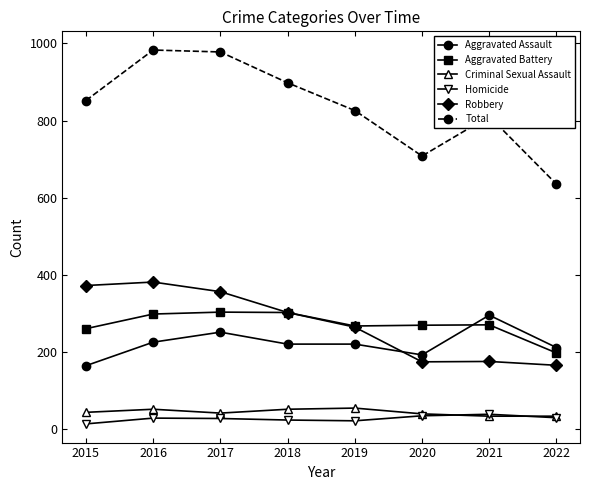

How many series are shown in this chart?

6